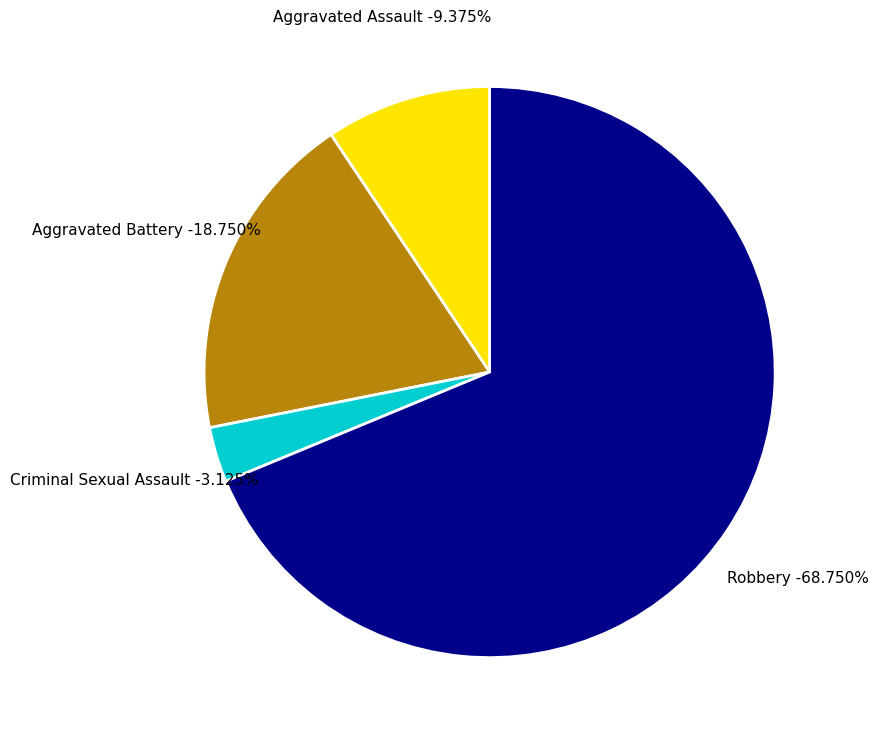

Is it true that Robbery is 78% of the pie?

False